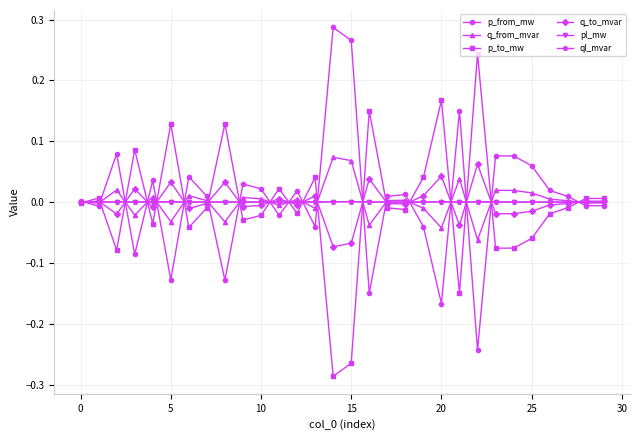

True or false: p_to_mw has more than 1 interior local peaks.

True